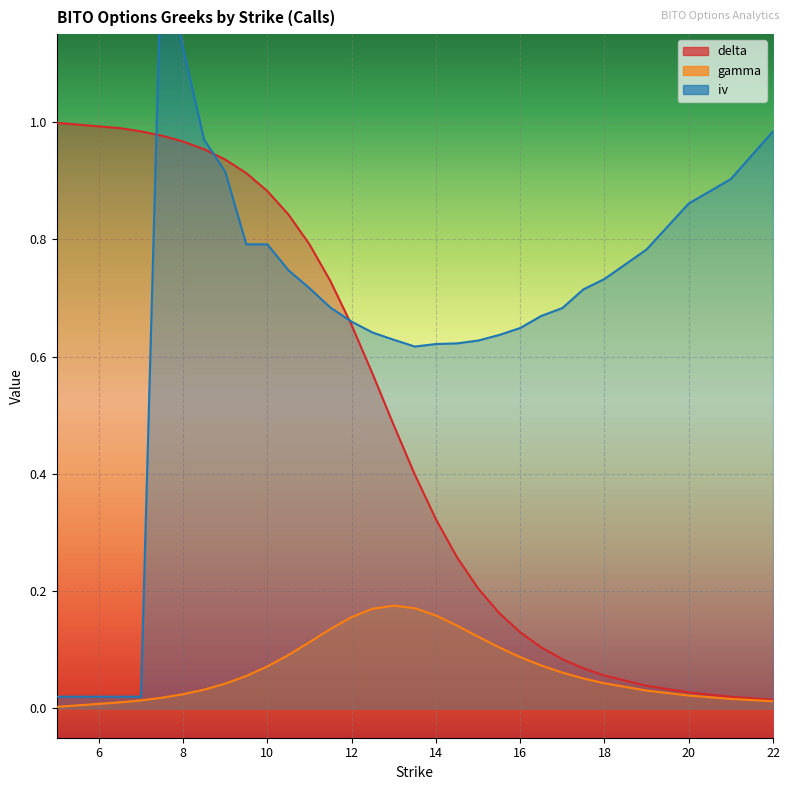

The gamma series shows 0.1 at 17.5. True or false?

True